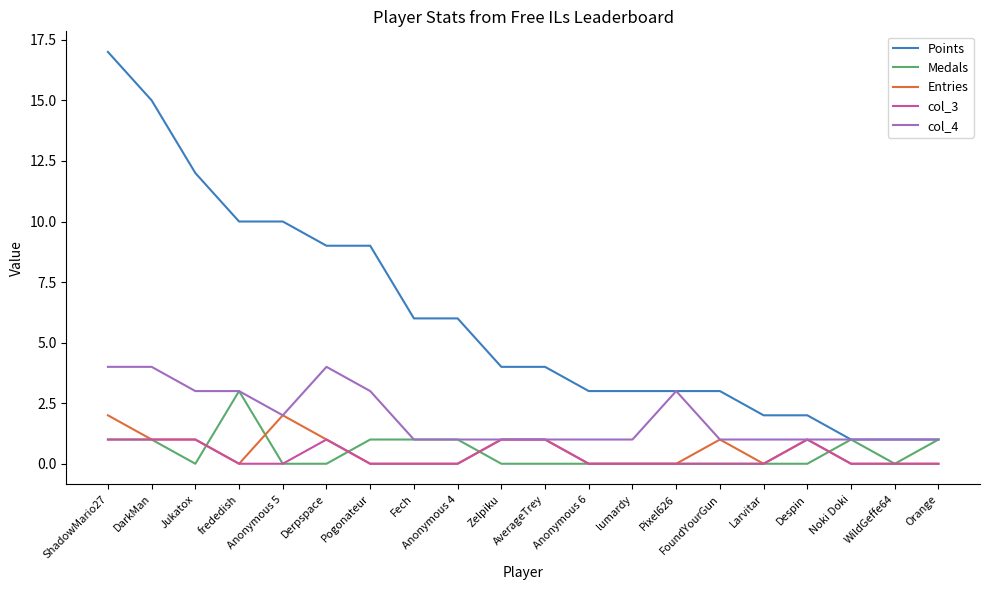

At which category is the sum across all series the highest?

ShadowMario27